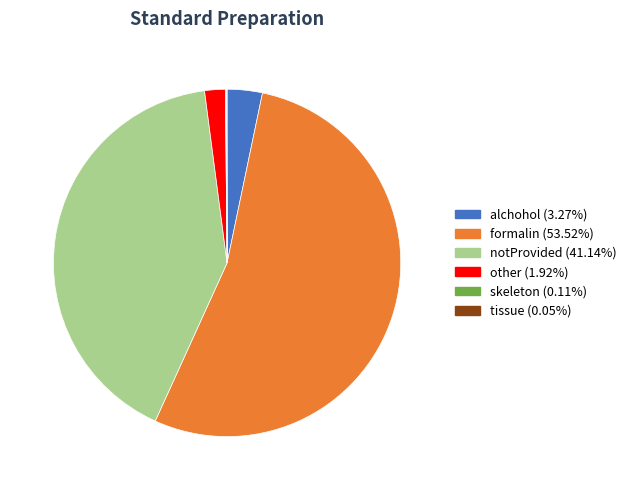

Combined, do notProvided and formalin account for over 50%?

Yes